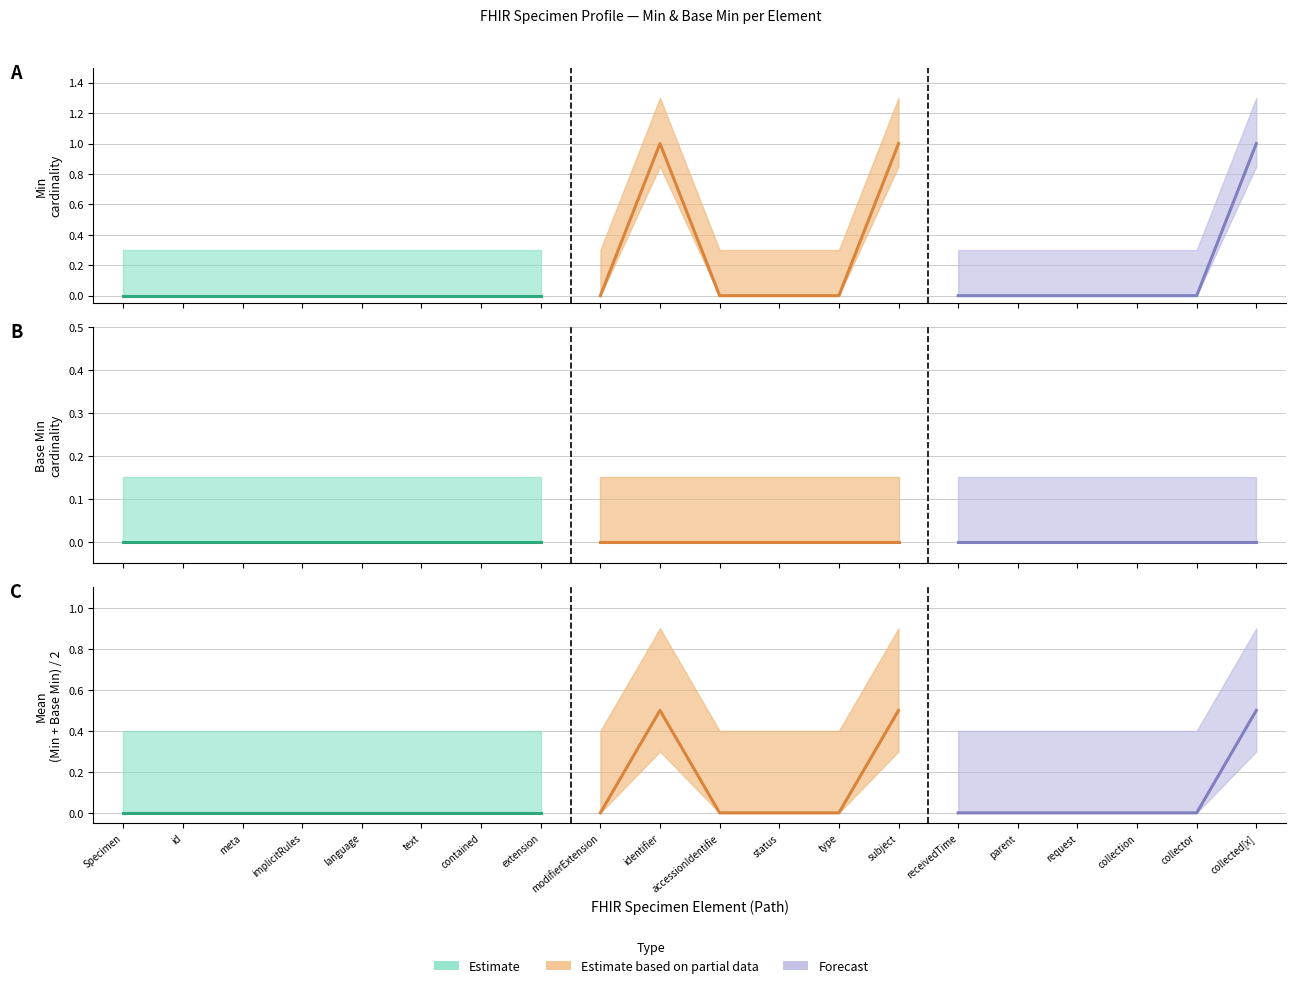

True or false: base_min and min intersect in this chart.

False